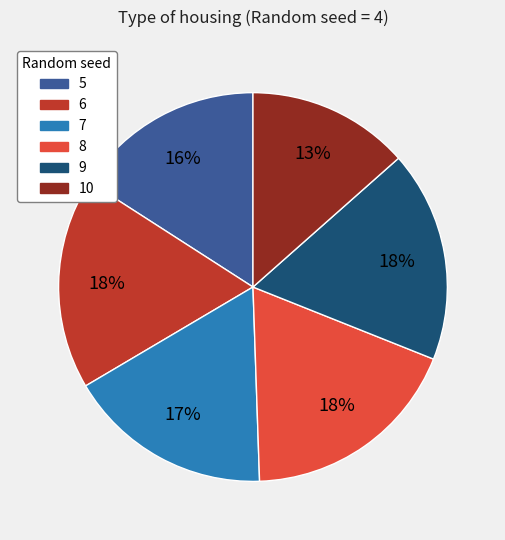

To the nearest percent, what is the combined percentage of 10 and 9?

31%